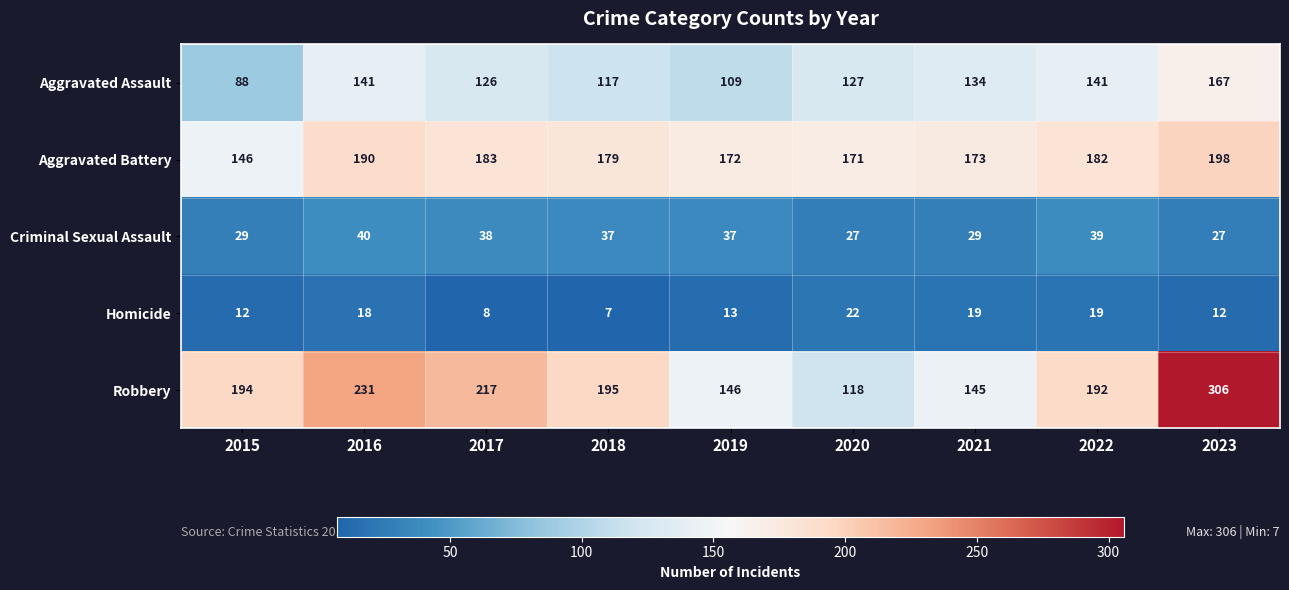

Which category has the highest value across all series?

2023